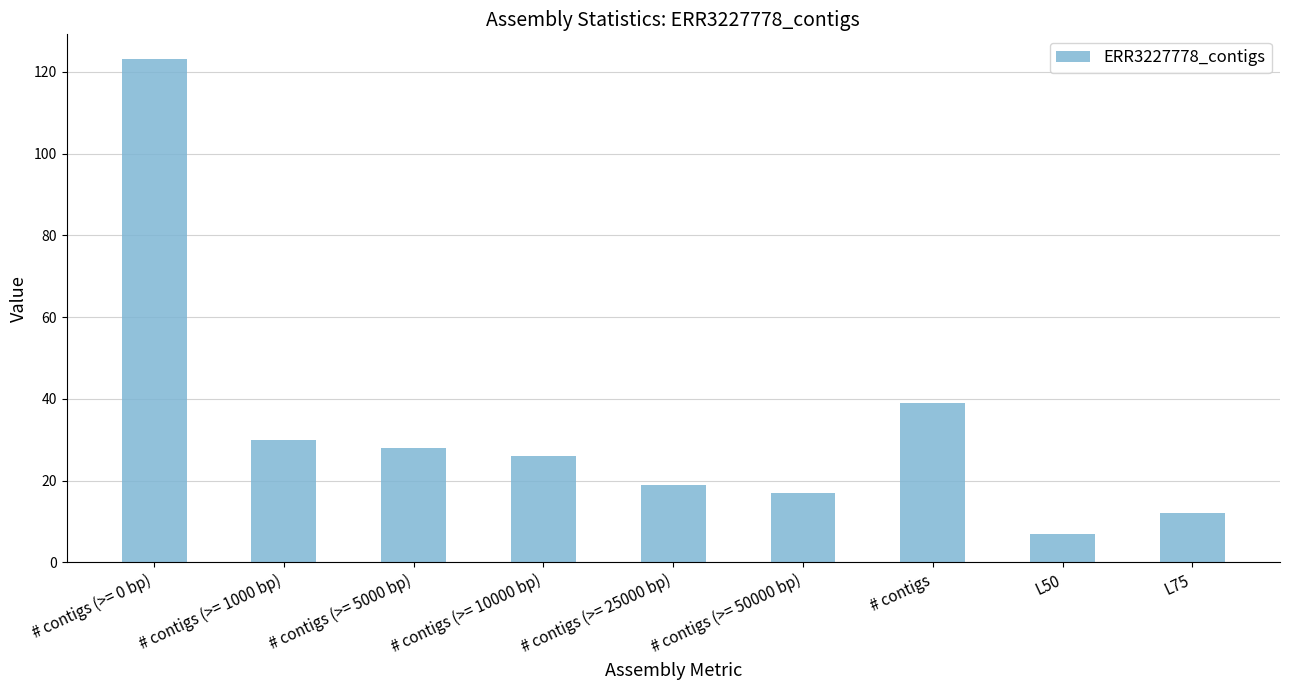

What is the difference between the maximum and minimum values?

116